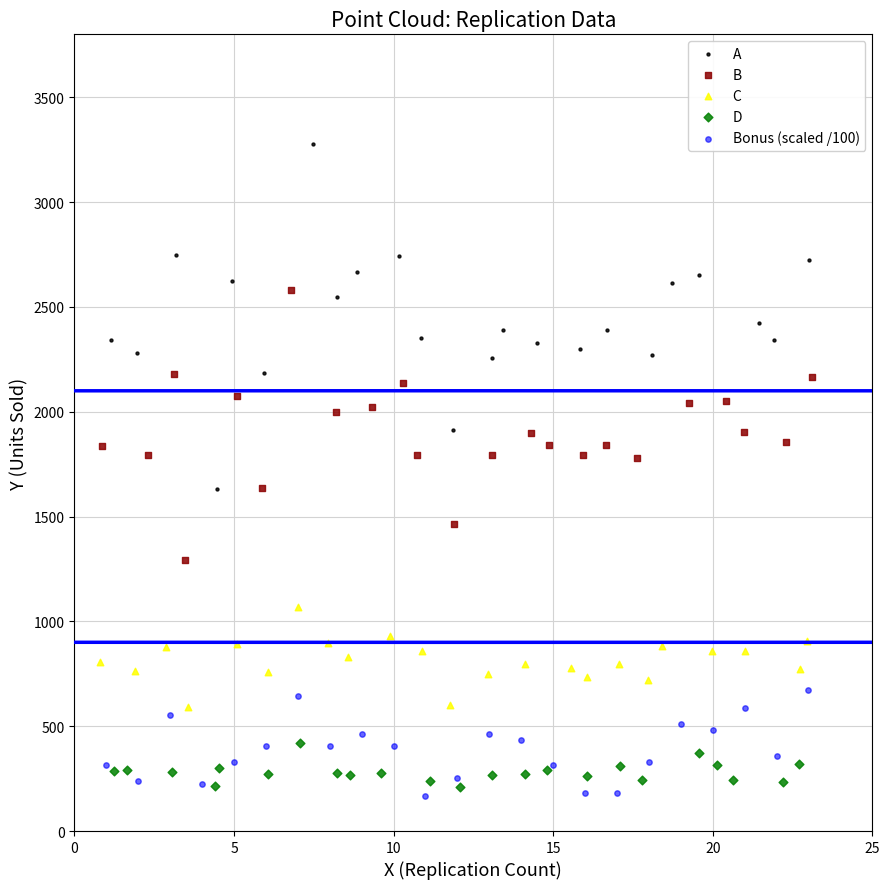

Which series has the widest spread of Y values?

A